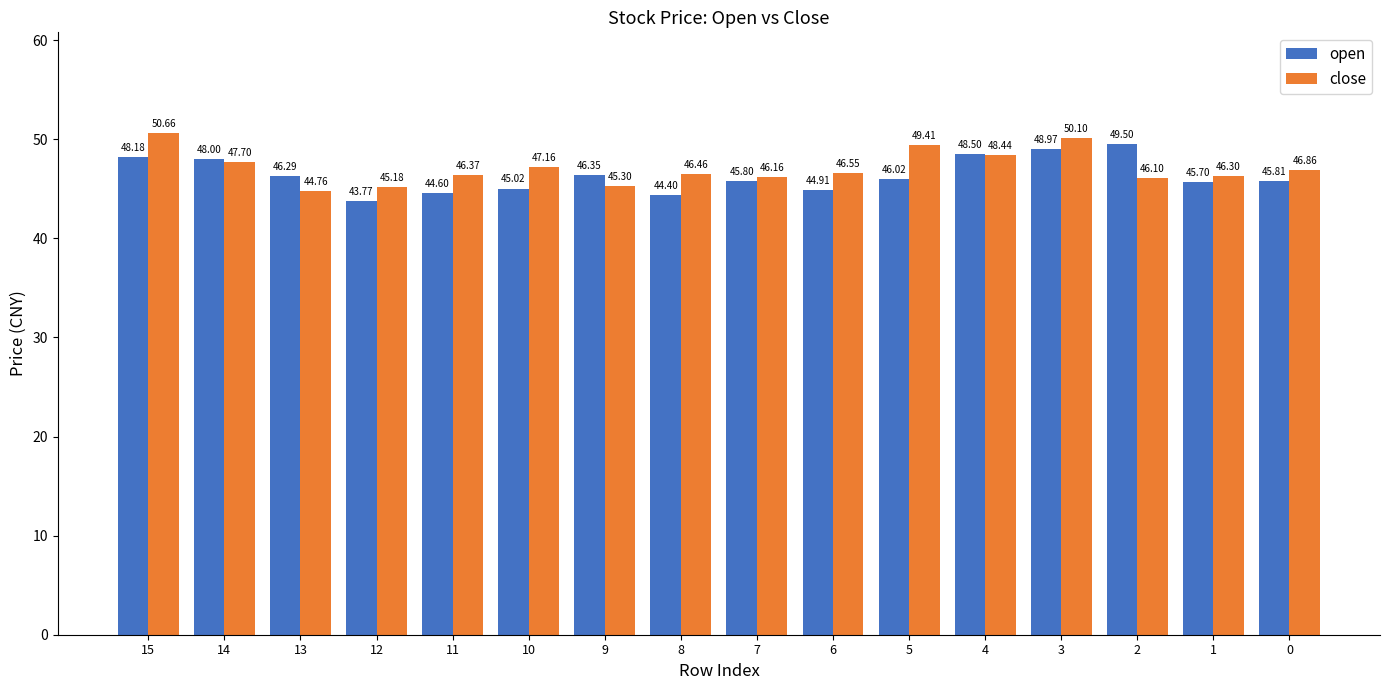

How many values in the open series are below 46?

8